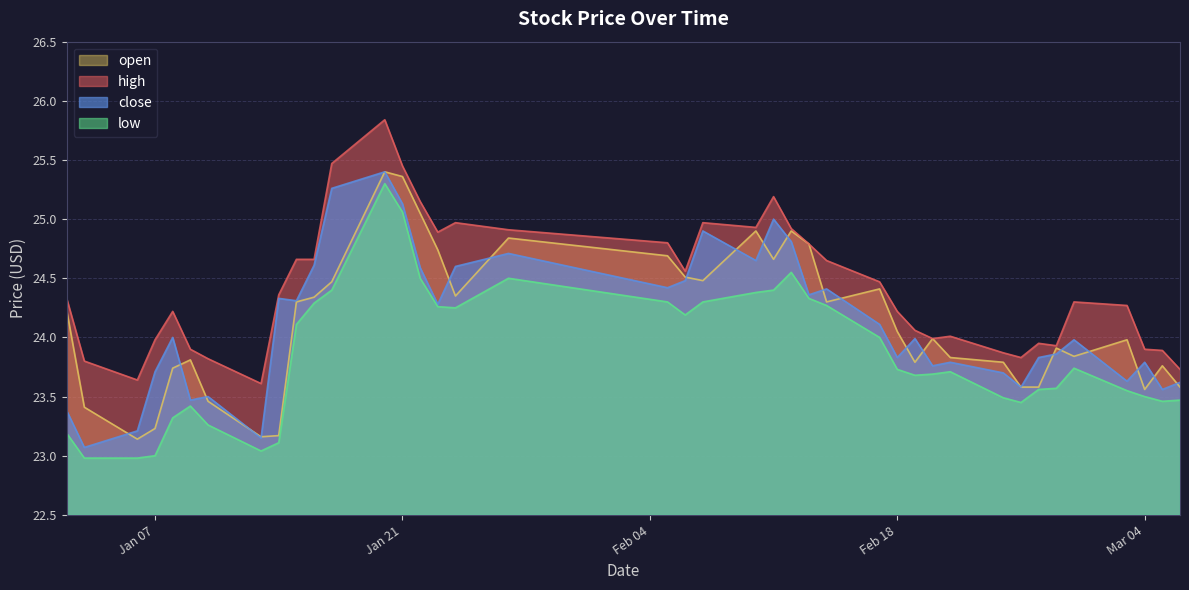

How many lines are shown in the chart?

4